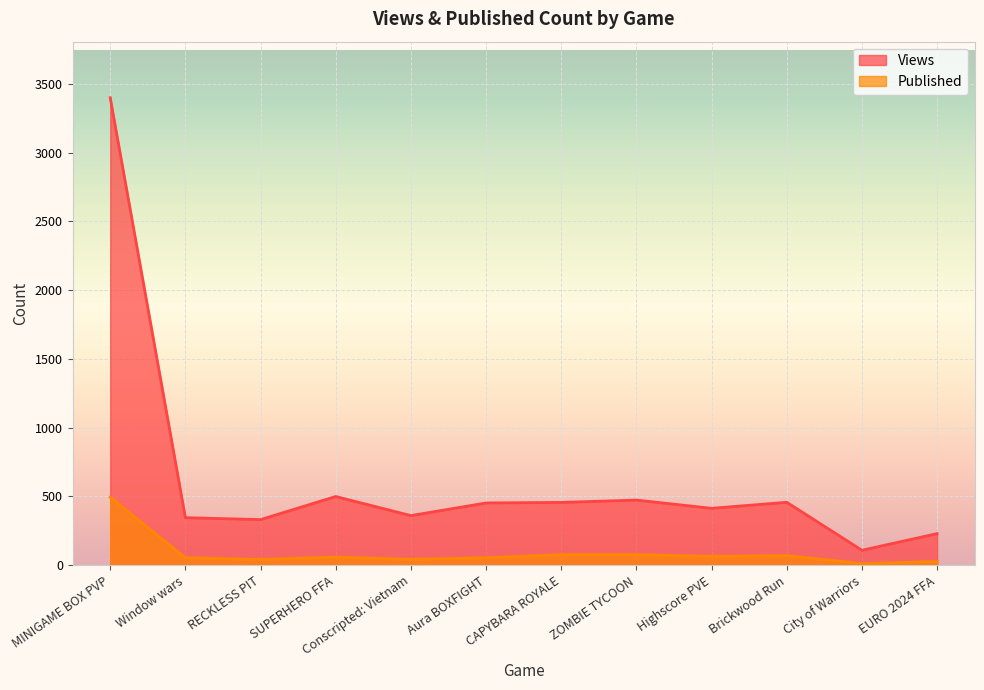

True or false: Views has more than 1 points higher than both neighbors.

True